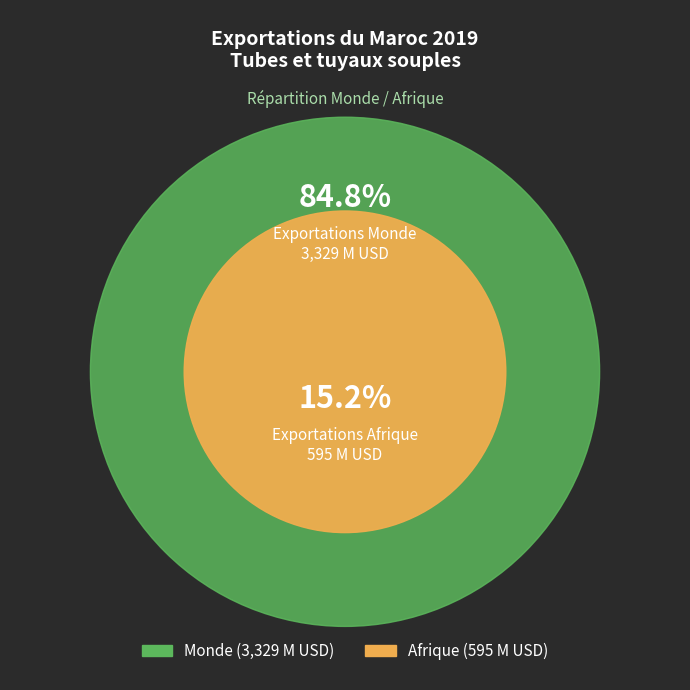

Which category has the biggest portion of the pie?

Monde